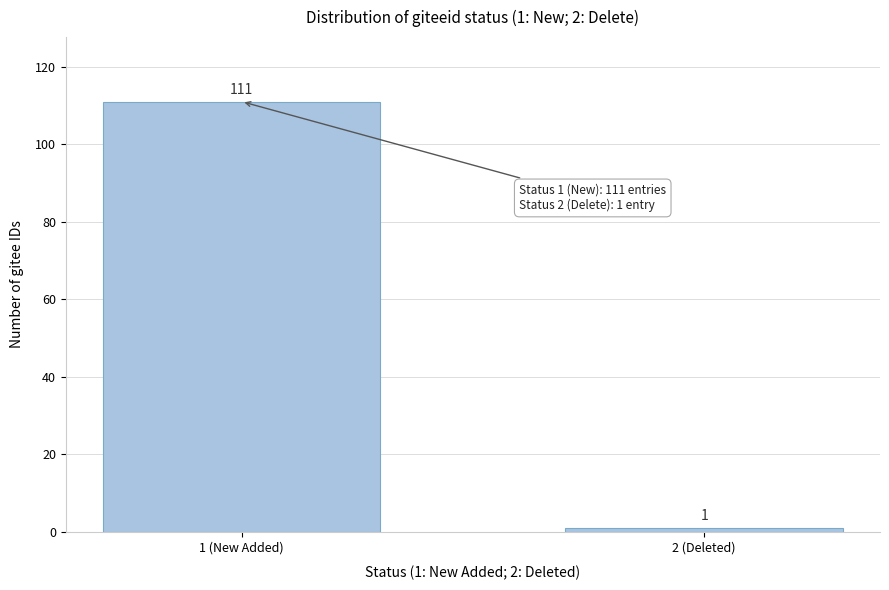

Reading left to right, what are all the values shown in this chart?

1 (New Added)=111	2 (Deleted)=1